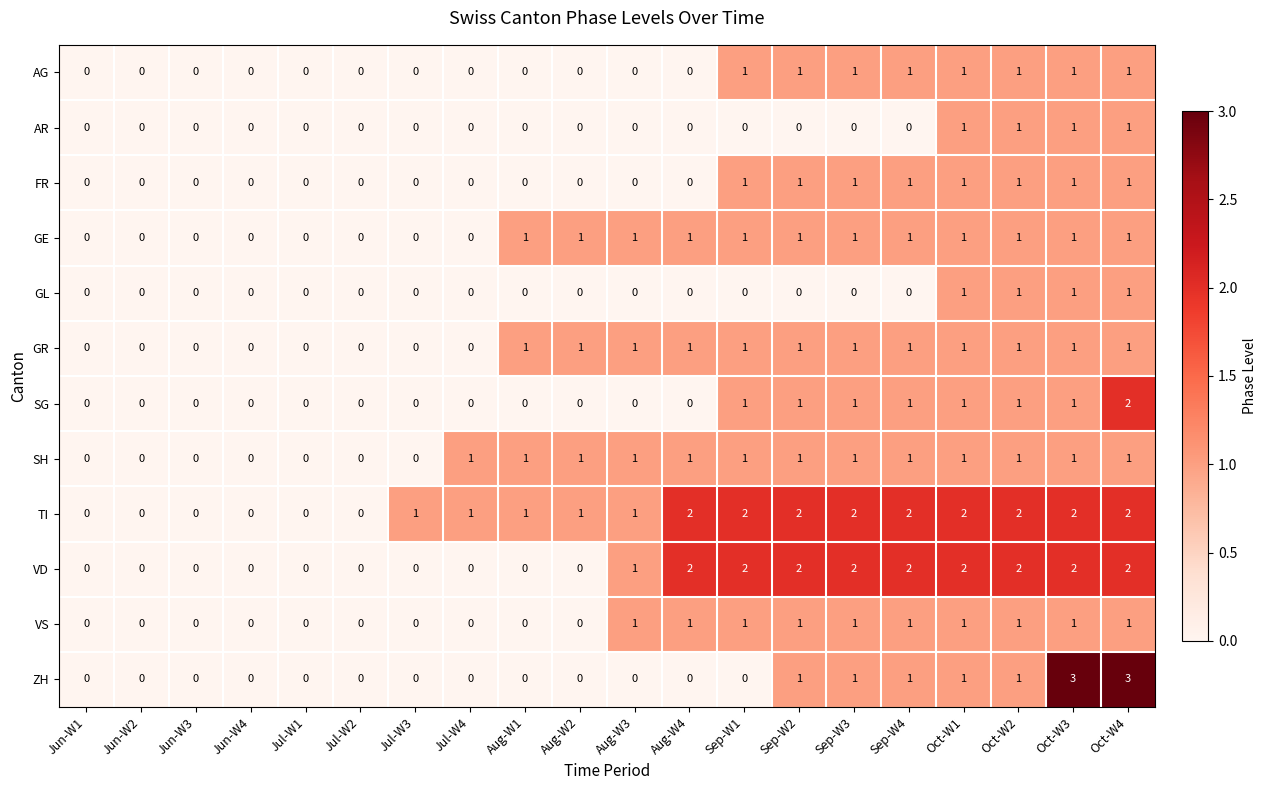

Count the GR values in the range 0 to 1.

20